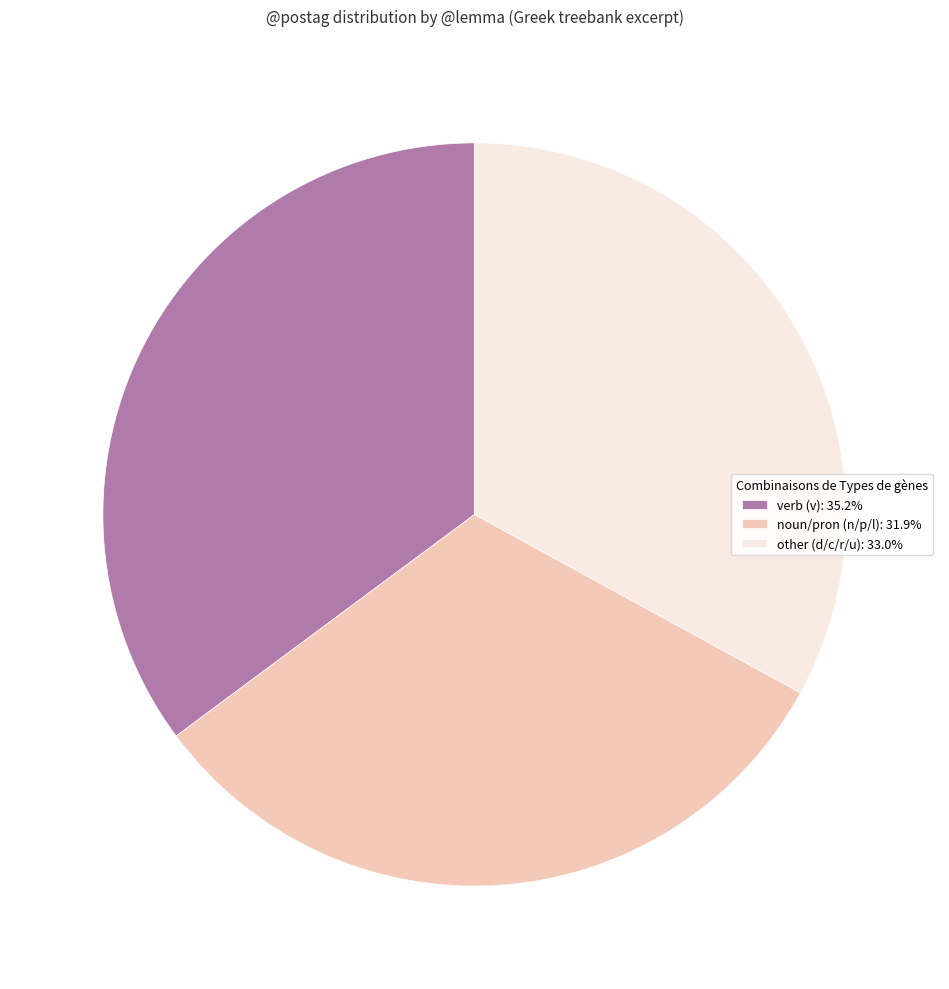

Is the sum of verb (v): 35.2% and other (d/c/r/u): 33.0% greater than half?

Yes